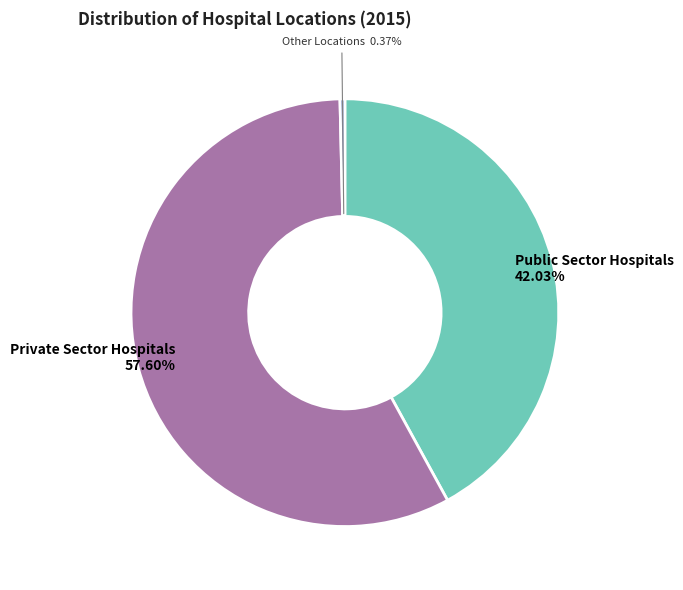

To the nearest percent, what percentage of the pie is Private Sector Hospitals?

58%